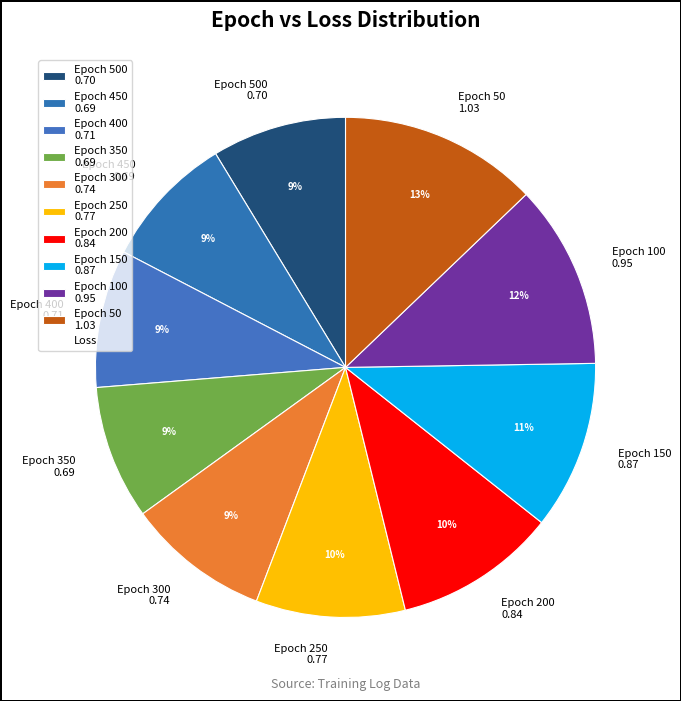

To the nearest percent, what percentage of the pie is Epoch 250 0.77?

10%